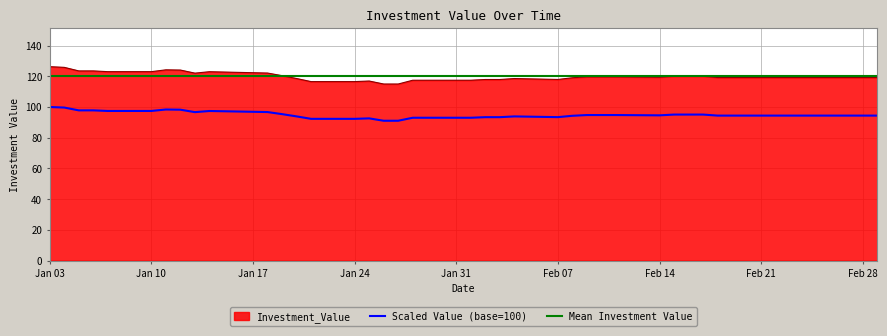

How many interior local peaks (higher than both neighbors) does the data have?

7